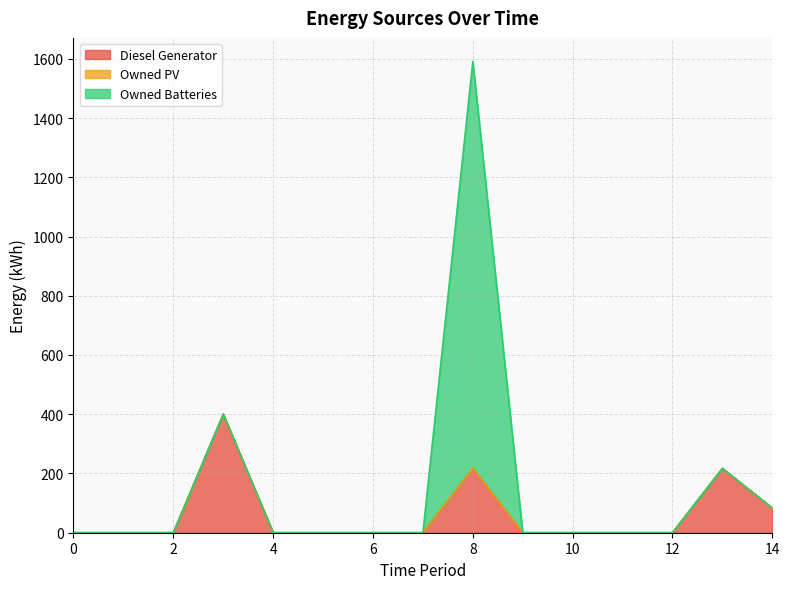

How many data points does each series have?

15